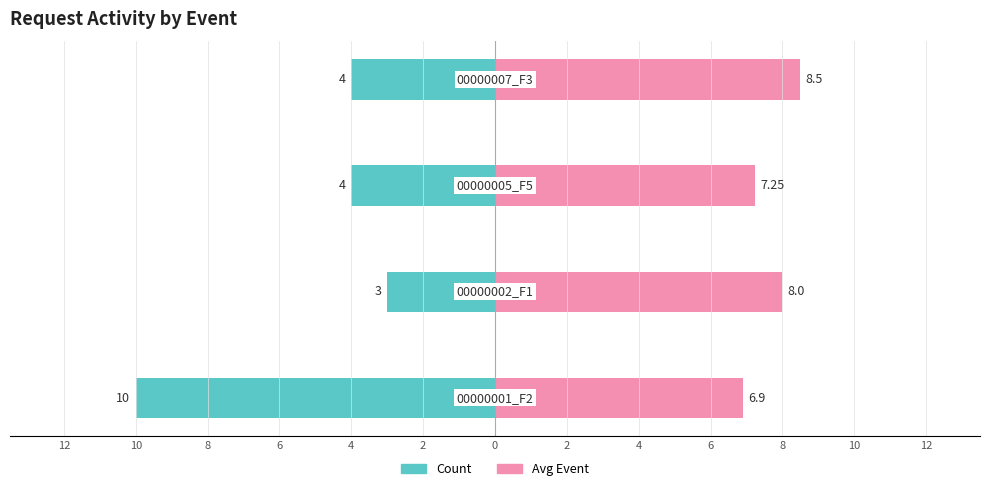

How many distinct data groups are displayed?

2